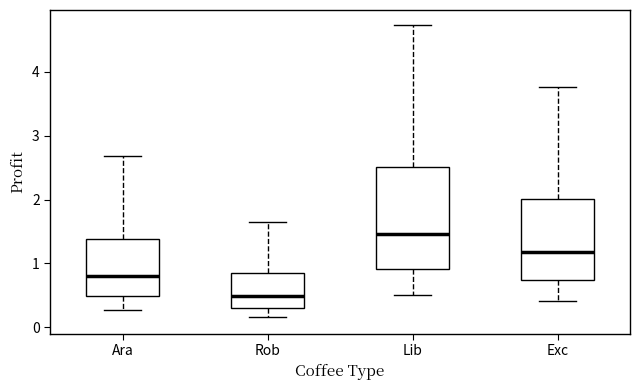

Where is the upper edge of the box for Ara on the y-axis? The values are not printed on the chart, so give them approximately, as read against the axis.

1.4